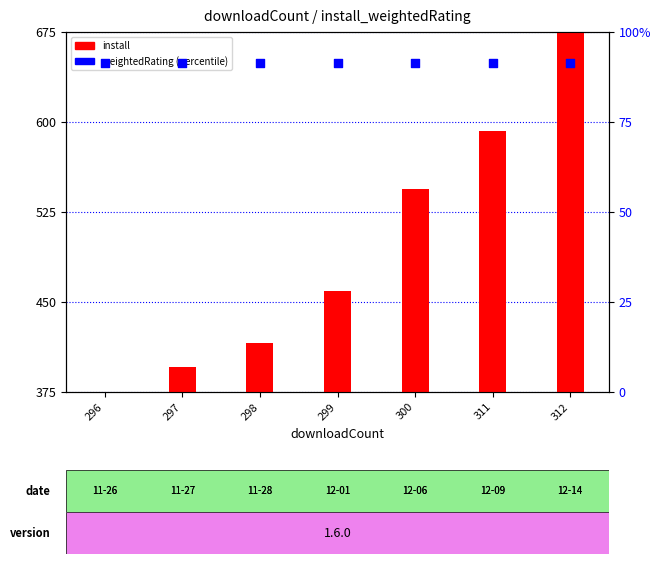

Is the value of weightedRating at 312 greater than the value of install at 300?

No